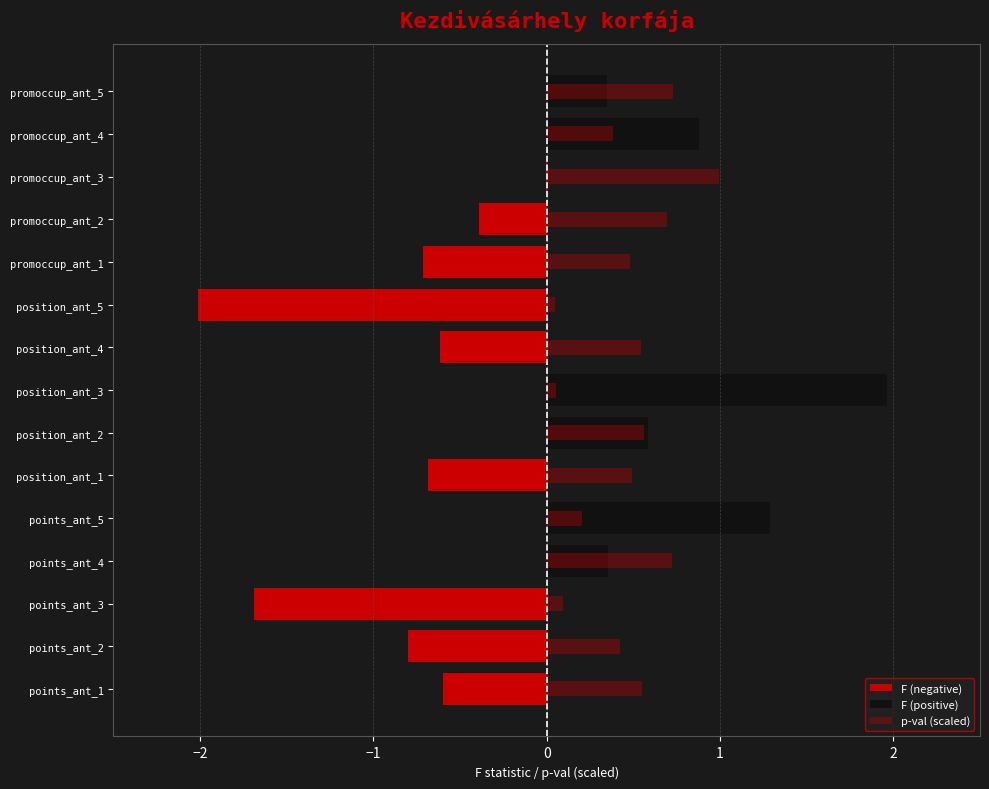

Which series has the largest total across all categories?

p-val (scaled)